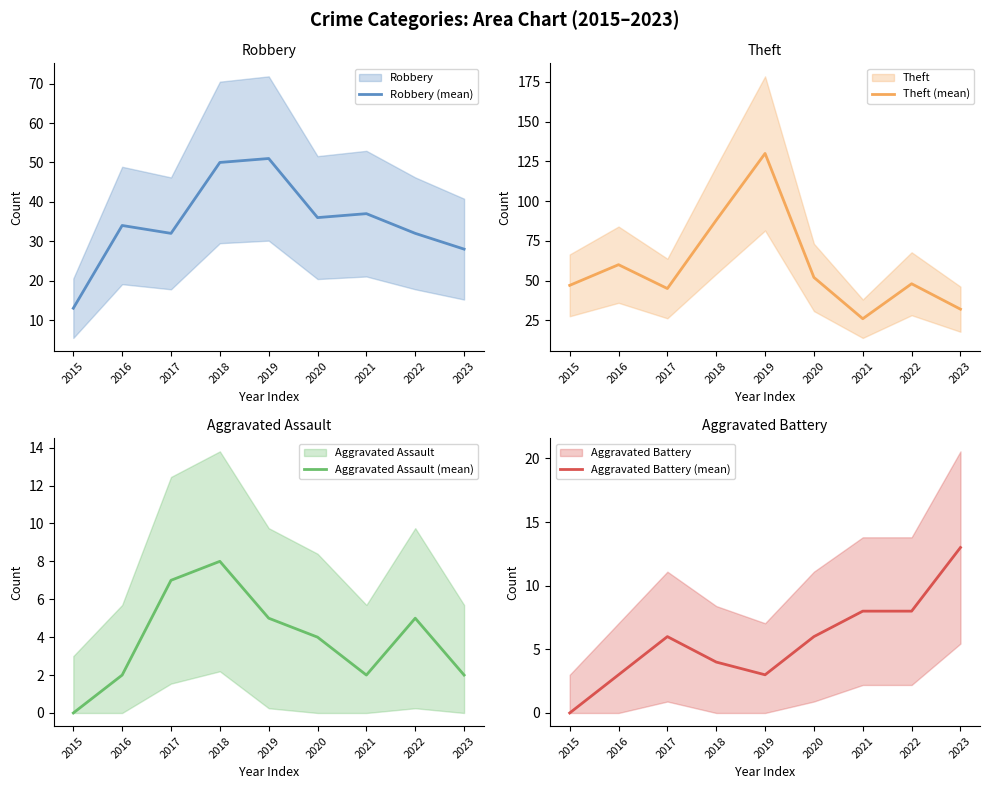

True or false: Aggravated Battery (mean) and Theft (mean) intersect in this chart.

False